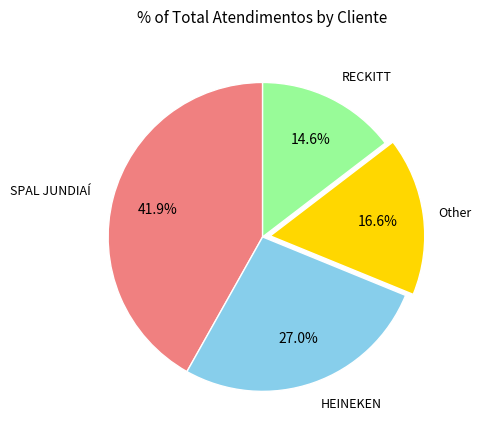

What is the largest slice in the pie chart?

SPAL JUNDIAÍ